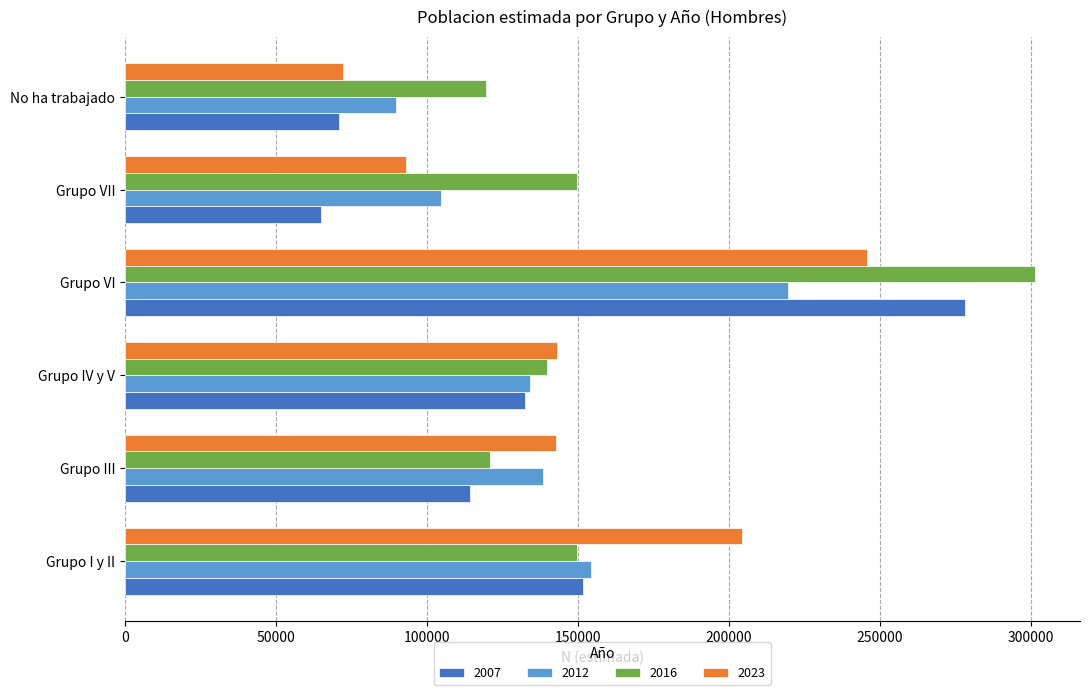

What value does the 2012 series have at Grupo VI?

219482